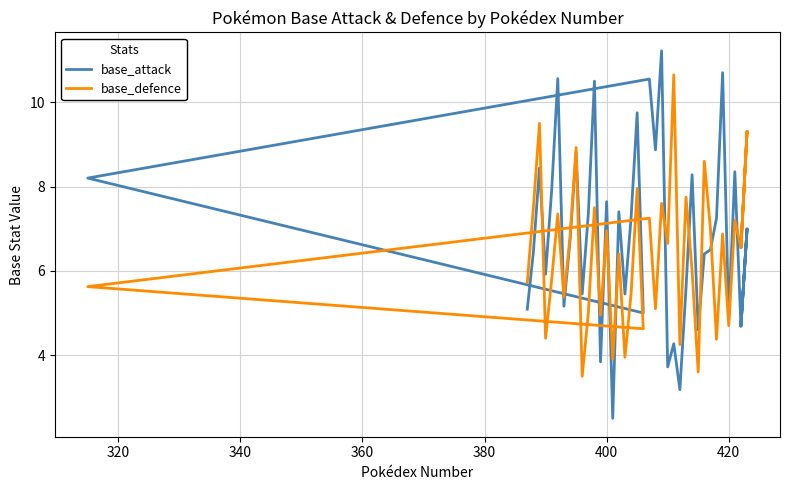

What is the highest value of the base_attack series?

11.2